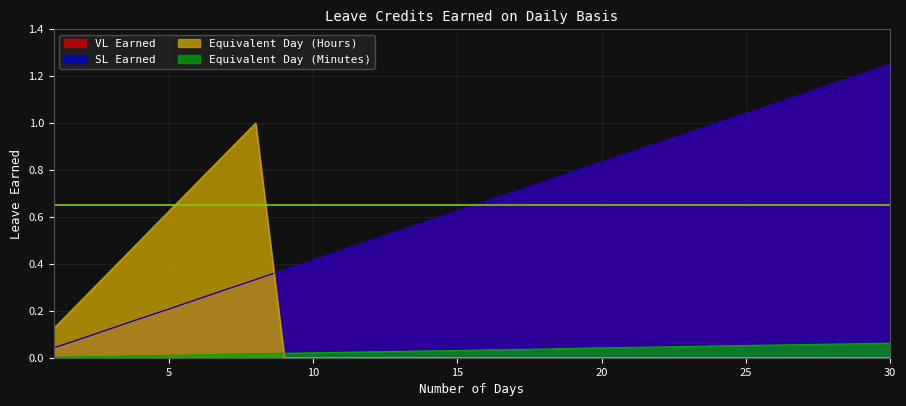

Where is Equivalent Day (Hours) nearest to the value 0?

9